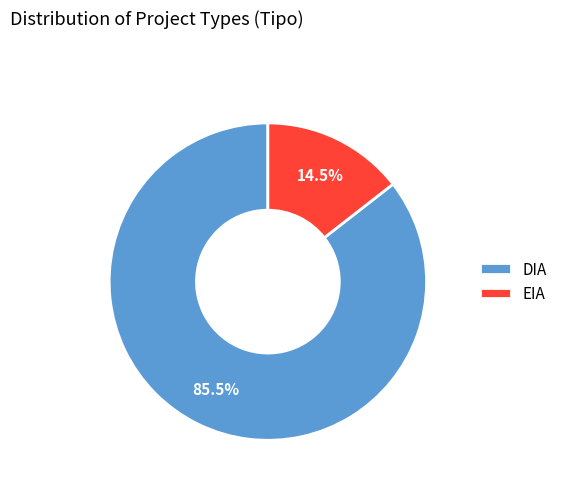

Does EIA account for over 50% of the chart?

No